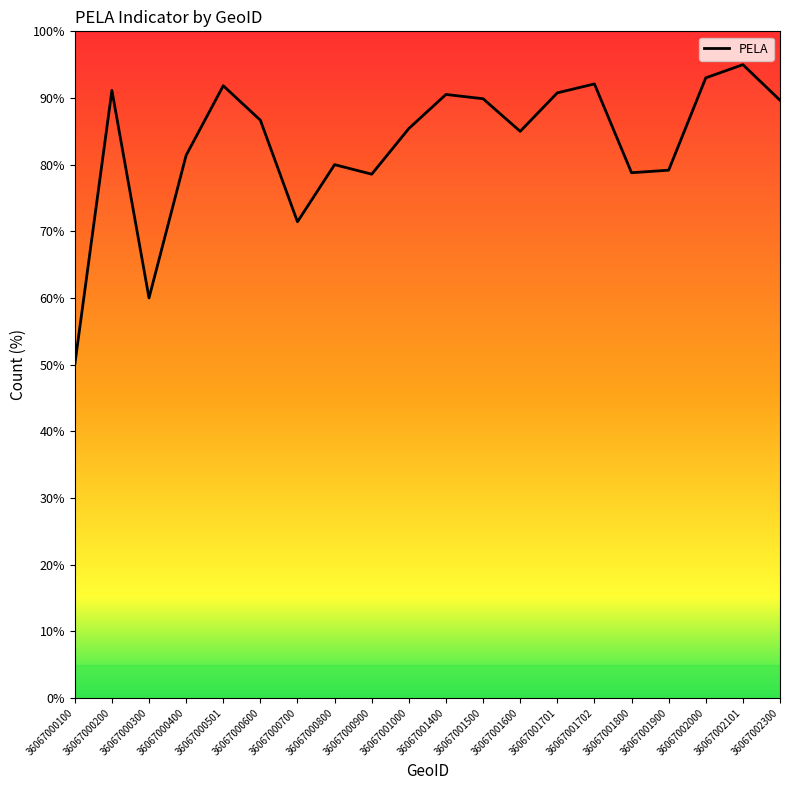

How many points are lower than both their immediate neighbors (excluding endpoints)?

5